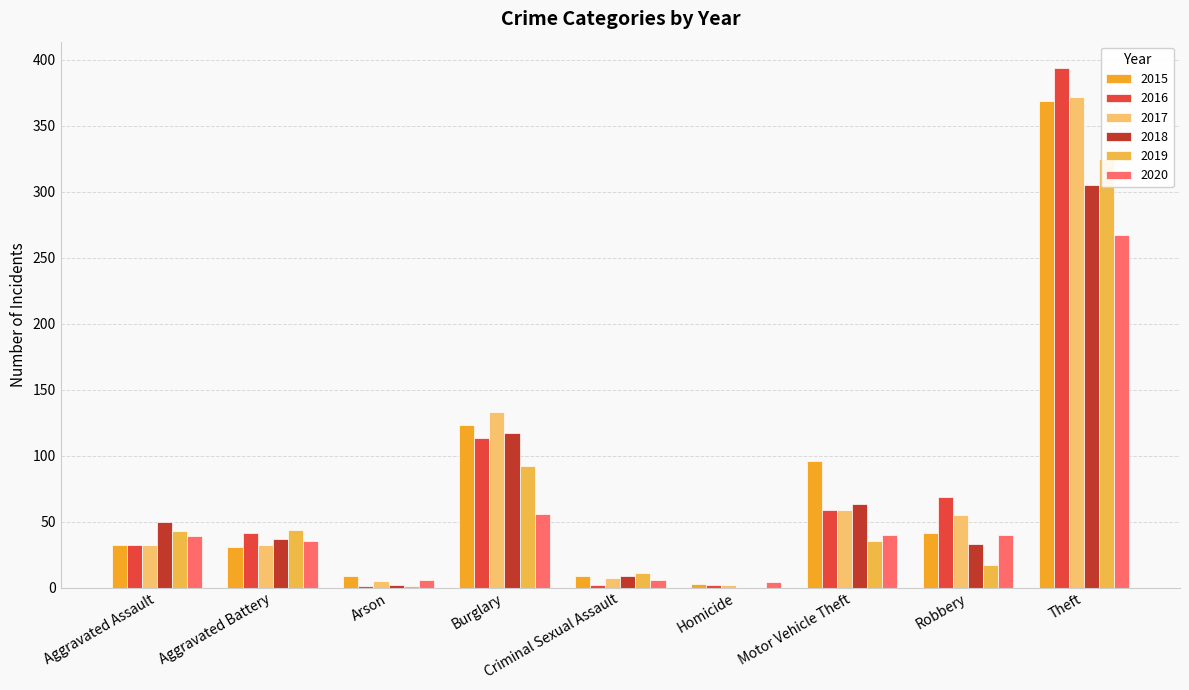

What is the label of the 2nd bar from the right?

Robbery